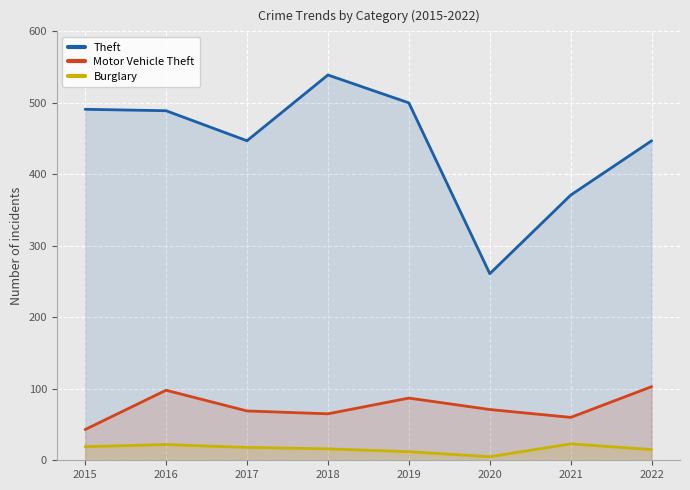

At which category does the chart reach its minimum across all series?

2020